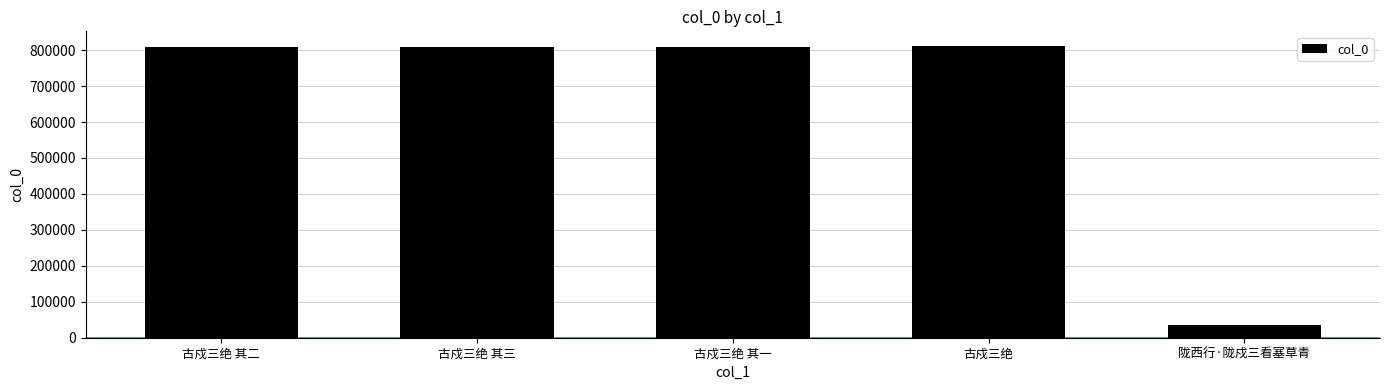

What is the difference between the values at 古戍三绝 其二 and 陇西行·陇戍三看塞草青?

775050